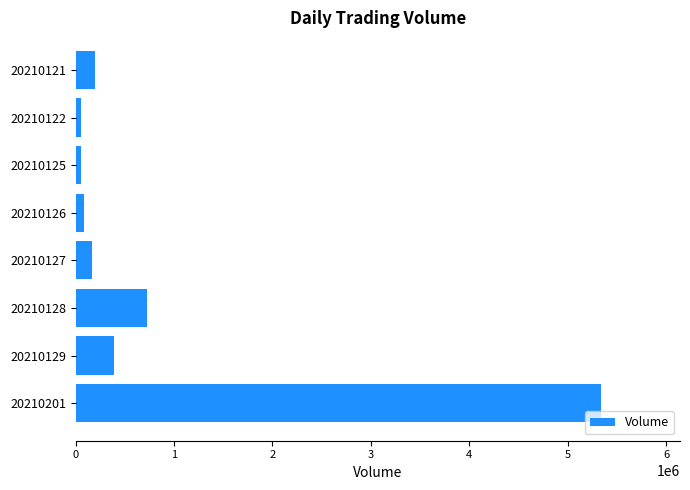

Where is the data nearest to the value 2697665?

20210128